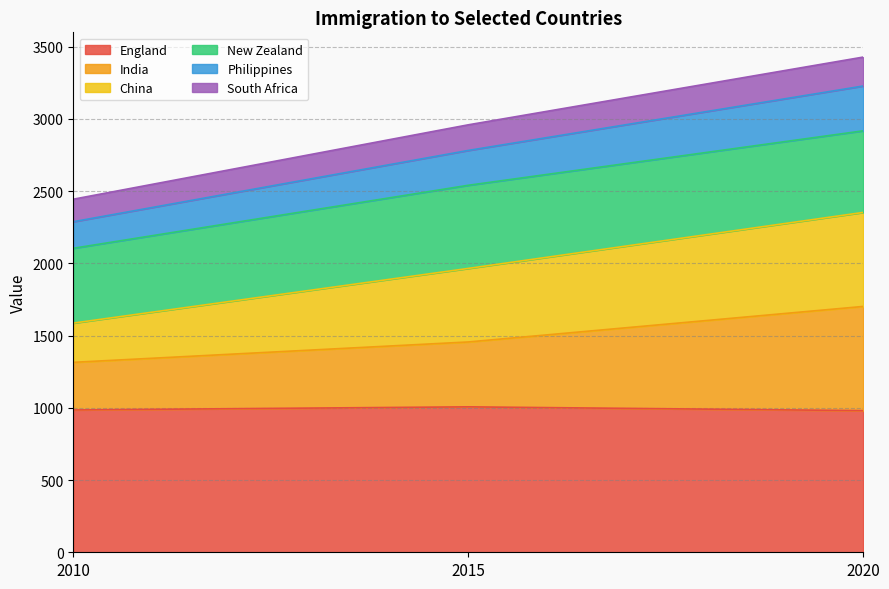

What is the total value across all series at 2015?

2958.4